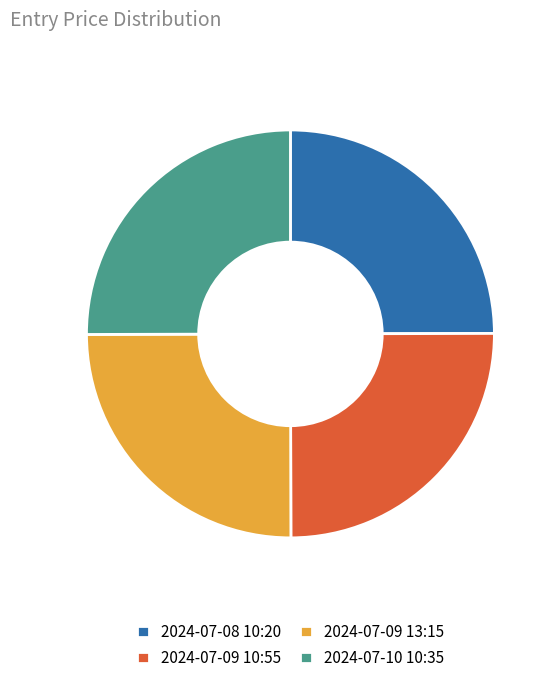

True or false: 2024-07-09 10:55 accounts for 25% of the total.

True